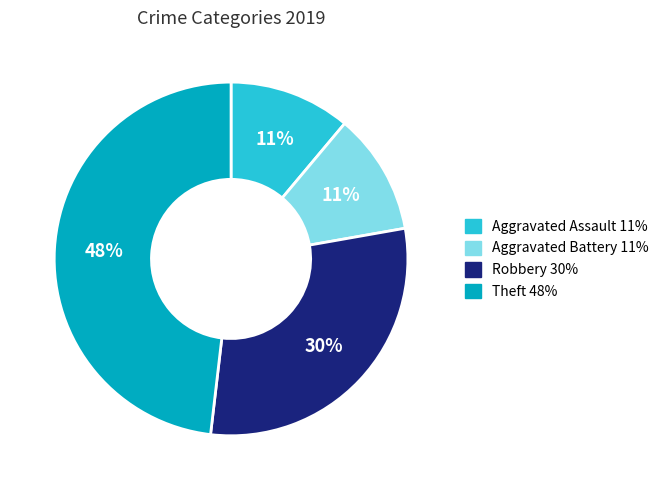

Is there any slice that represents more than half of the pie?

No